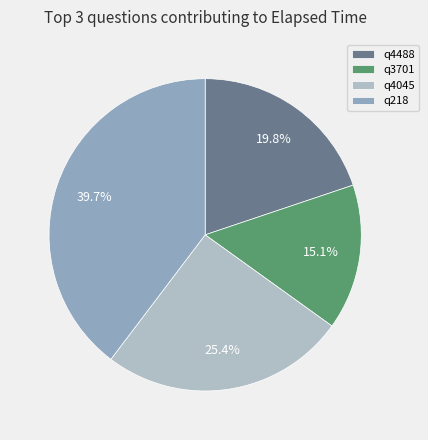

Combined, what portion of the pie is q3701 and q218?

54.8%